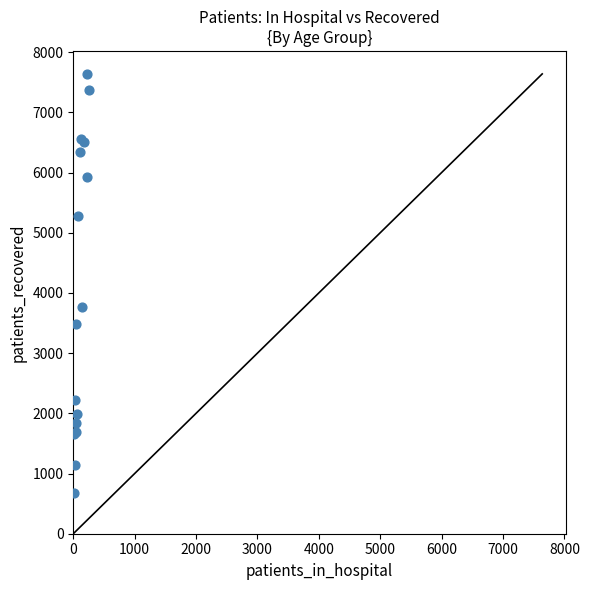

What Y value in the scatter plot is closest to 4157?

3770